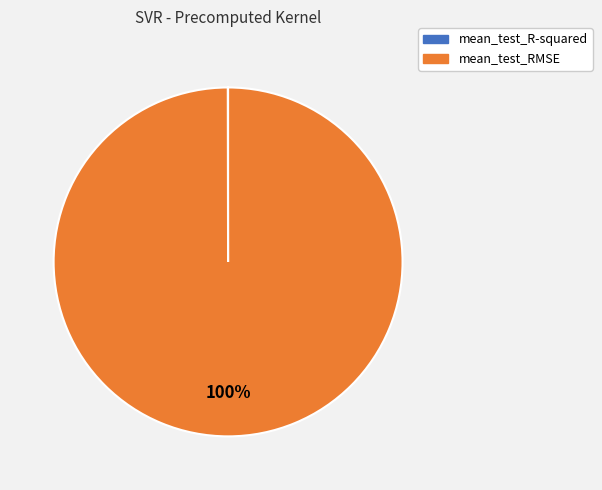

To the nearest percent, what is the difference between the largest and smallest slice percentages?

100%